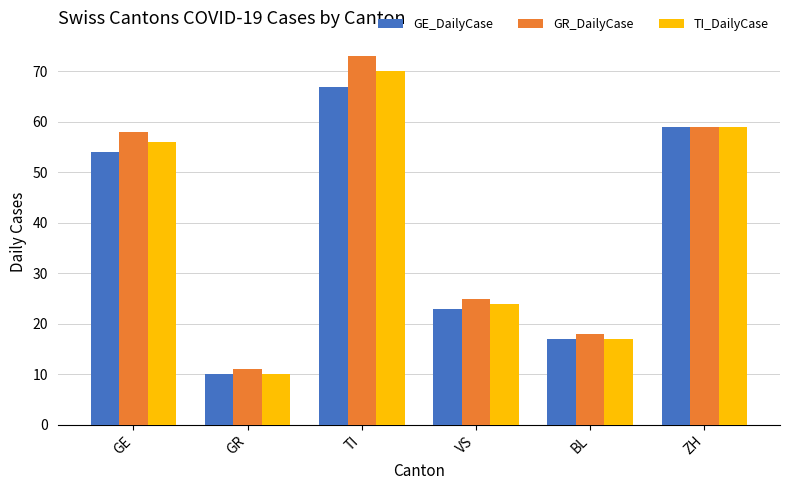

What is the maximum value shown in the chart?

73